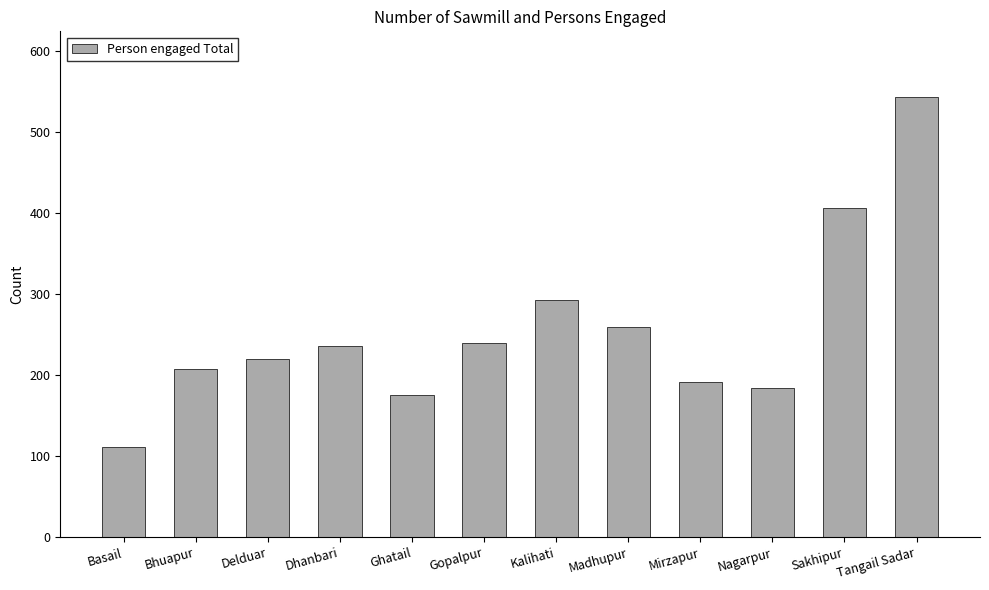

What is the label of the 6th bar from the right?

Kalihati